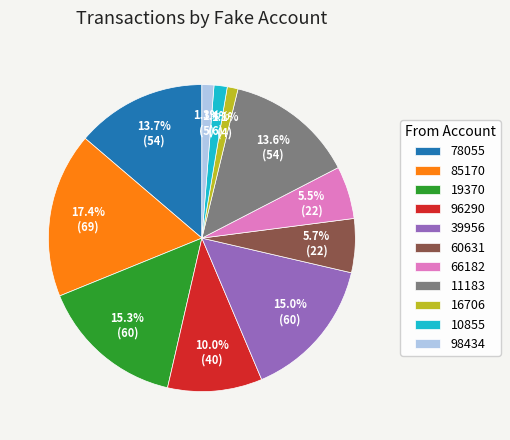

What is the largest slice in the pie chart?

85170